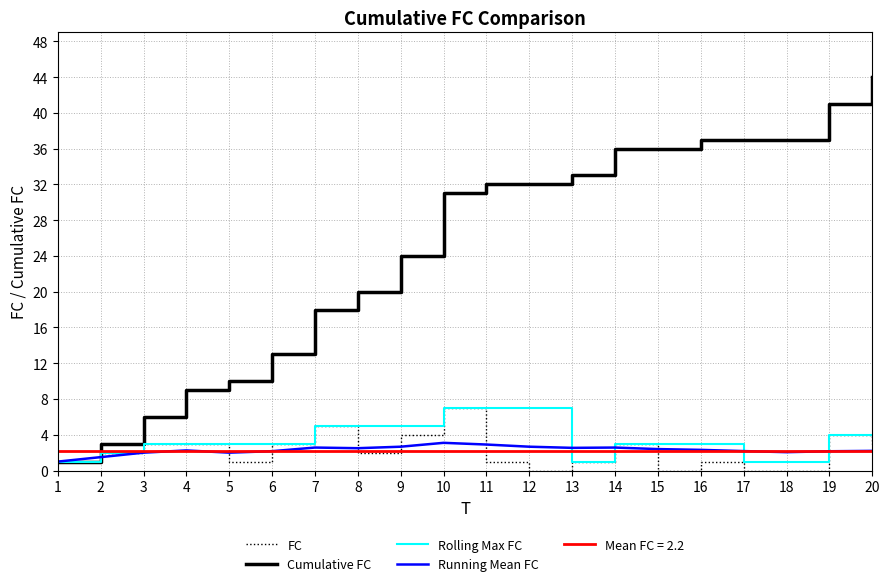

In Running Mean FC, how many points are higher than both neighbors (excluding endpoints)?

4